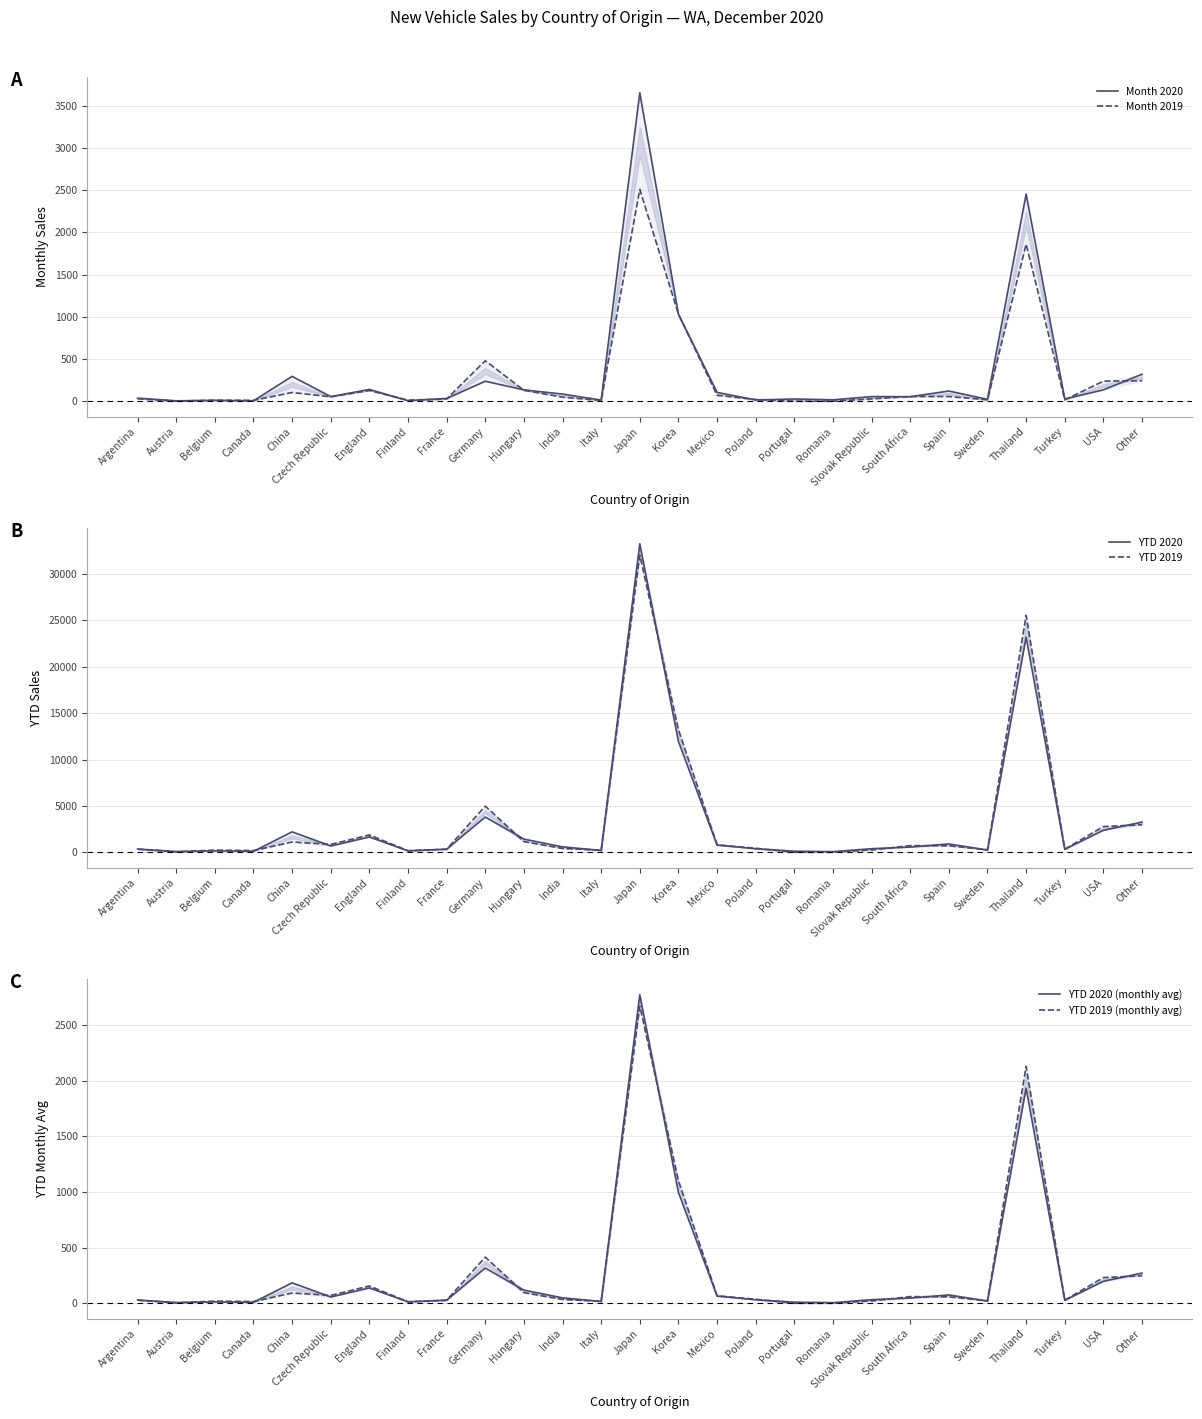

Which series changed the most between Finland and Slovak Republic?

YTD 2020